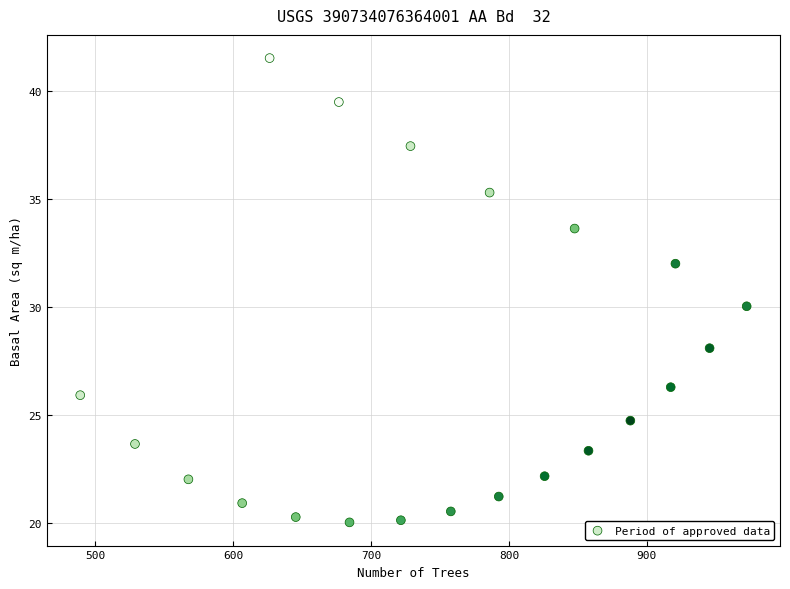

What is the range of X values (max minus min)?

483.4